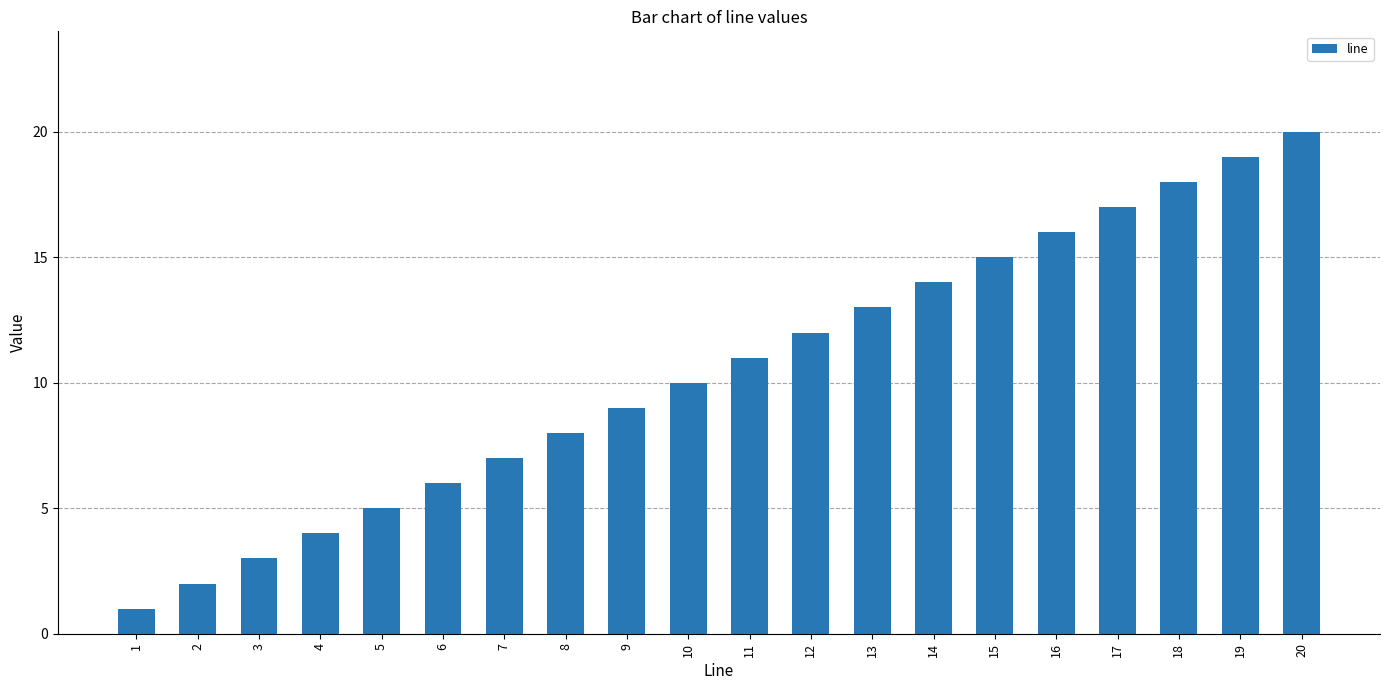

What is the difference between the maximum and minimum values?

19